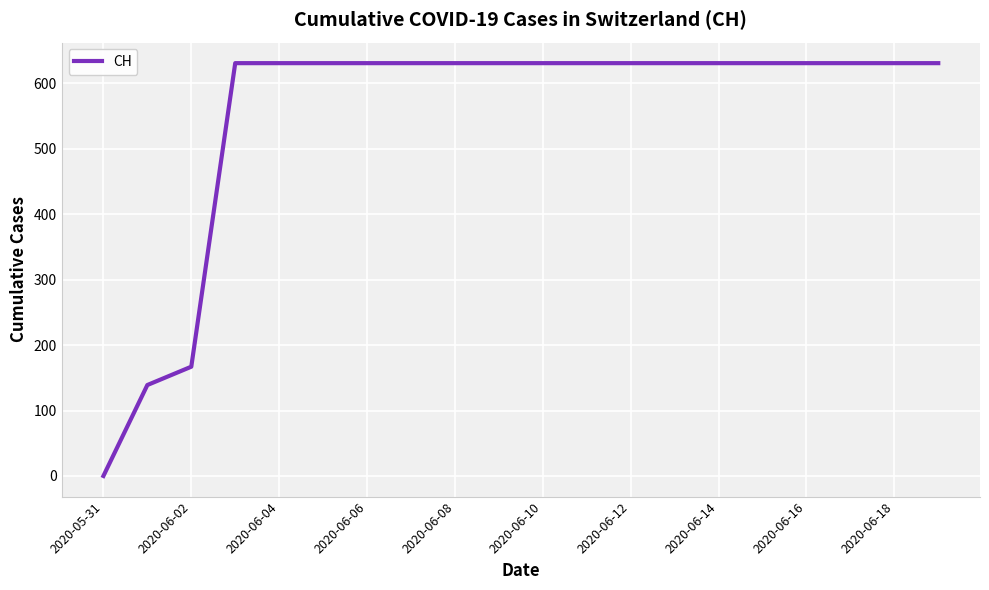

What is the difference between the maximum and minimum values?

631